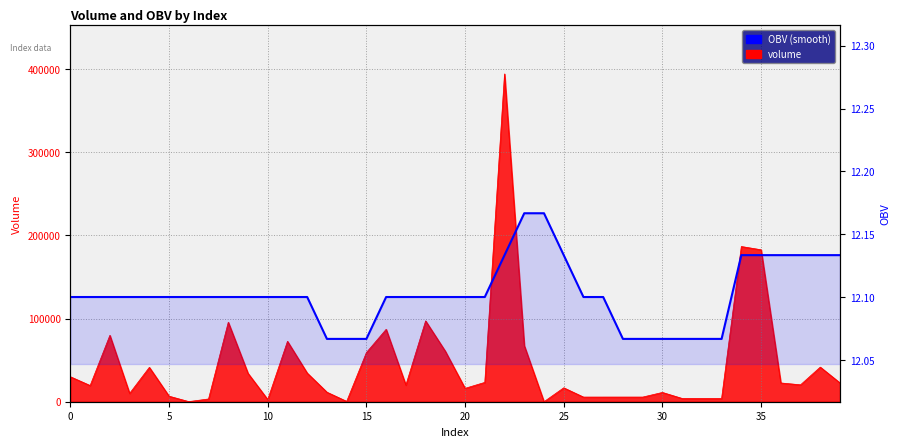

True or false: the data shows 20.4 at 36.

False